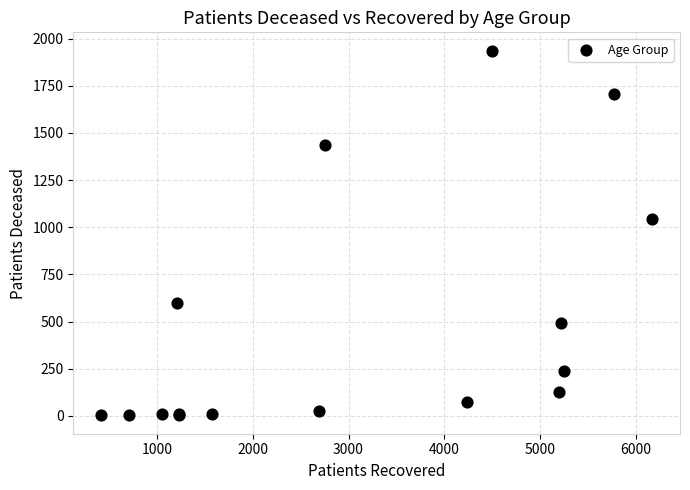

What Y value in the scatter plot is closest to 969?

1043